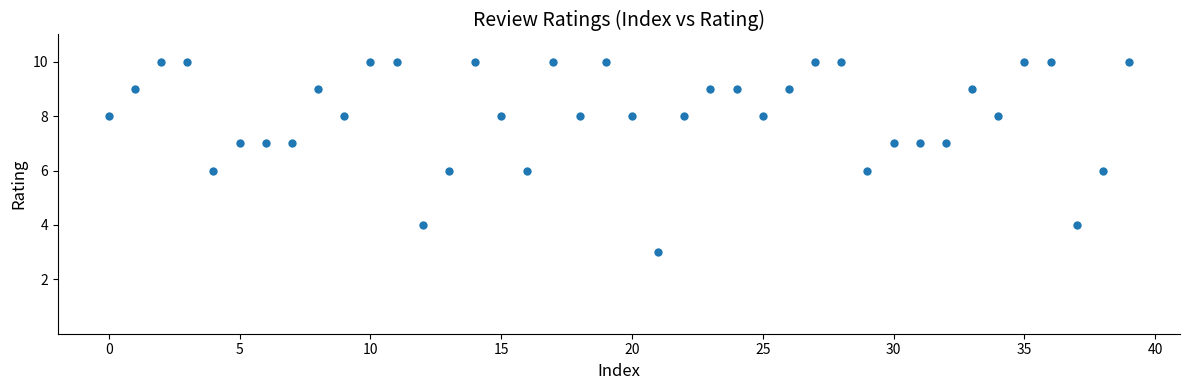

What is the range of Y values (max minus min)?

7